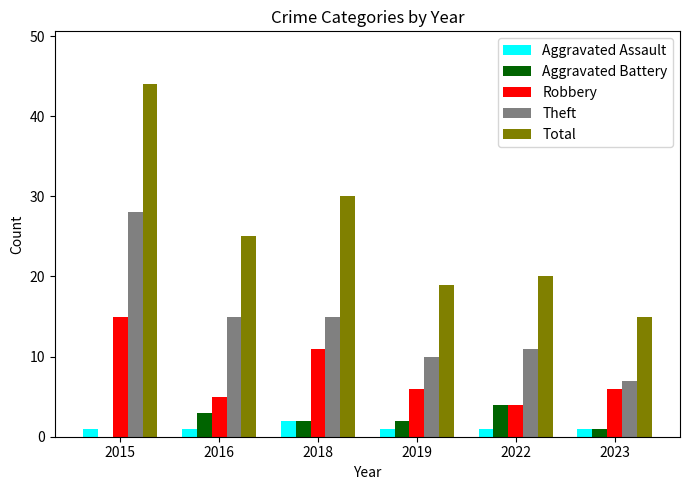

What is the sum of all Robbery values?

47